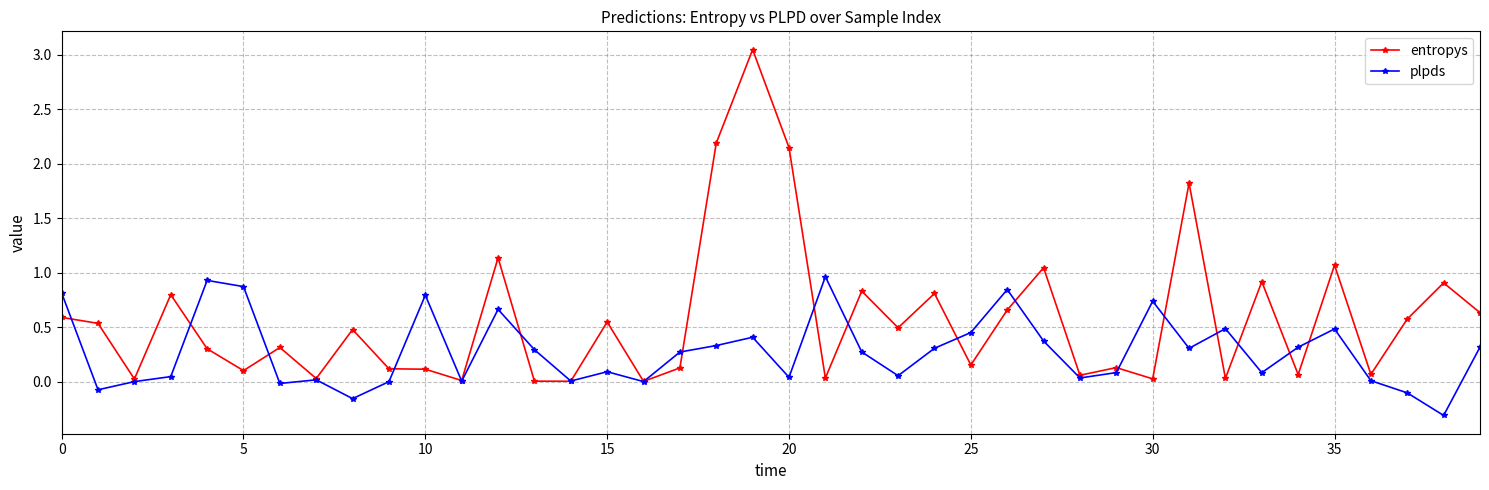

Which series ends up on top after the final intersection of plpds and entropys?

entropys